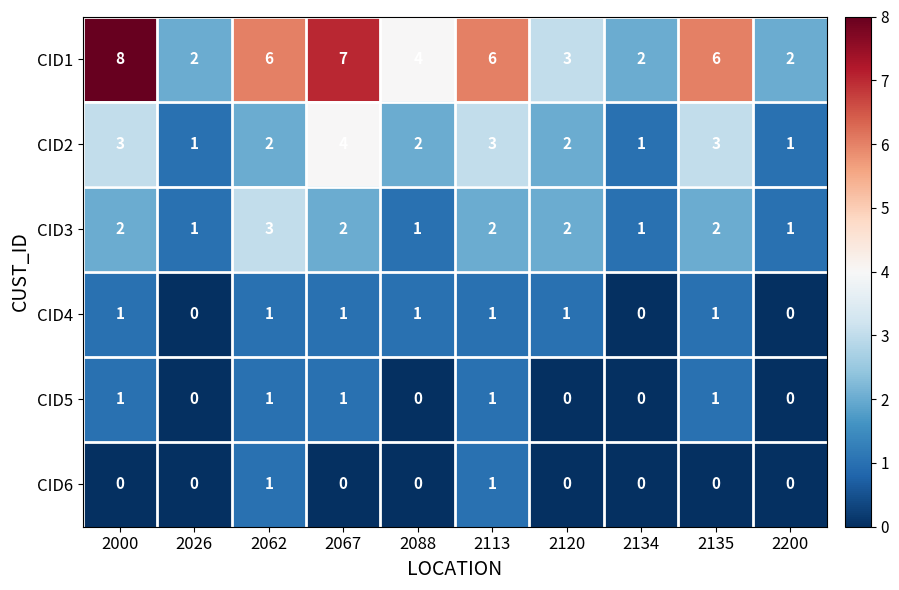

Which series has the largest total across all categories?

CID1